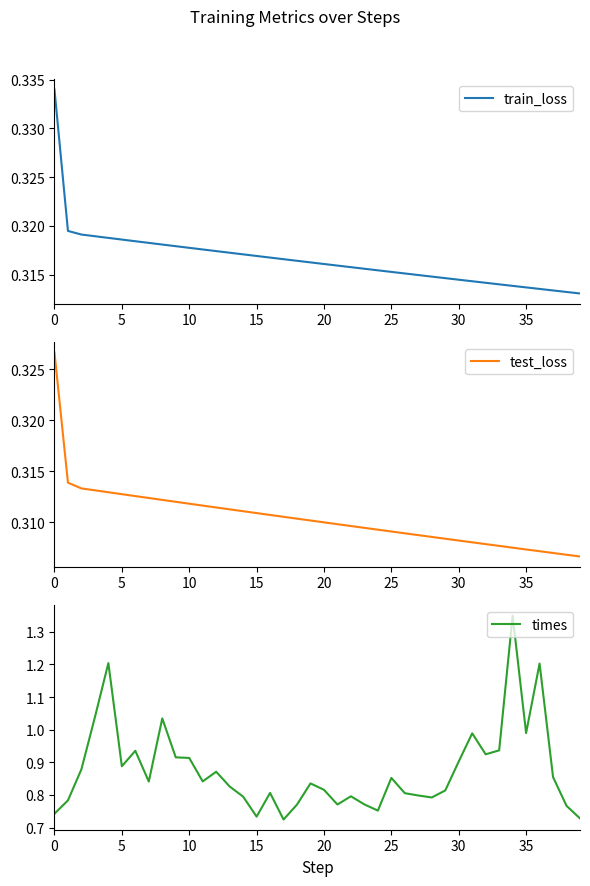

At which label does train_loss reach its minimum?

39